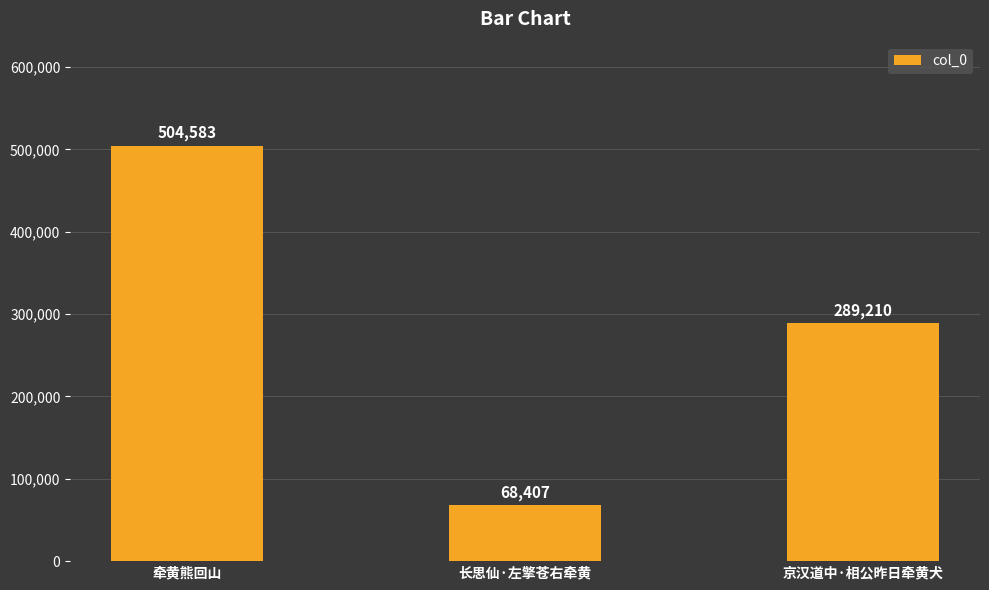

What is the sum of the values at 牵黄熊回山 and 京汉道中·相公昨日牵黄犬?

793793